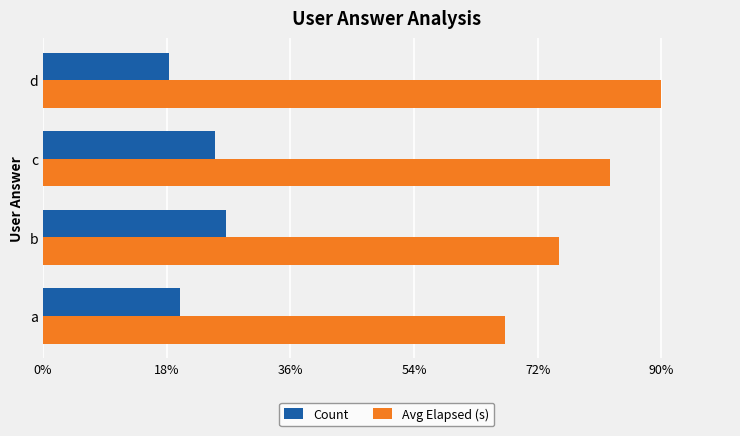

True or false: Avg Elapsed (s) has a value of 82.5 at c.

True